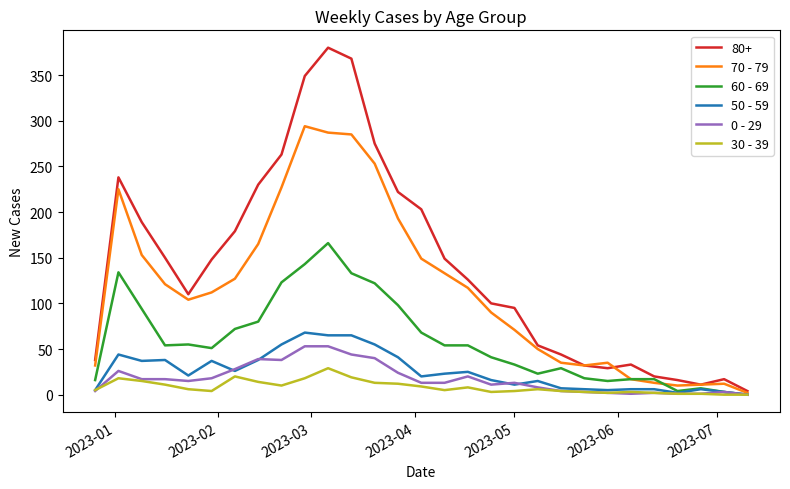

What are all the series names shown in the legend?

80+, 70 - 79, 60 - 69, 50 - 59, 0 - 29, 30 - 39